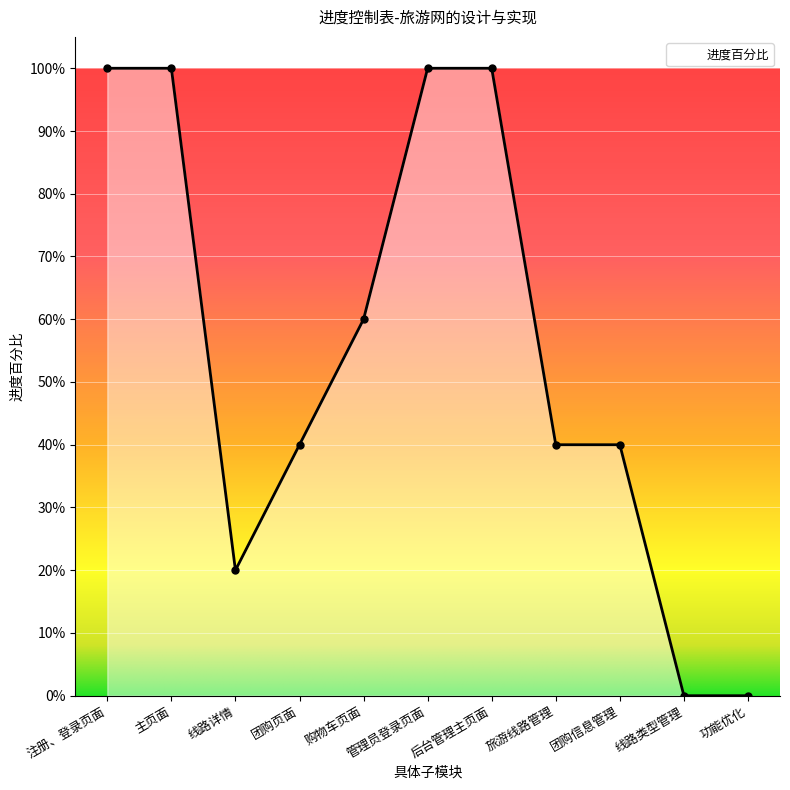

Reading right to left, list all the values displayed in this chart.

0.0	0.0	0.4	0.4	1.0	1.0	0.6	0.4	0.2	1.0	1.0